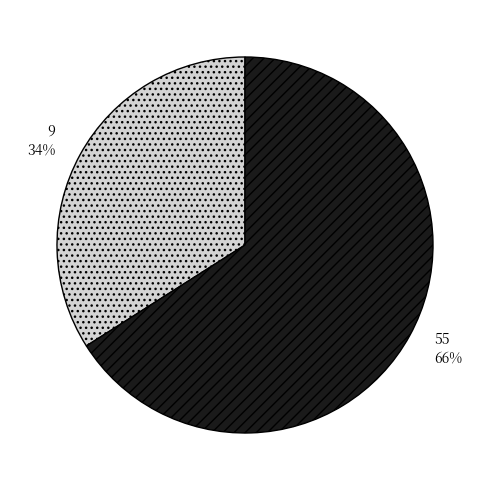

Combined, do 9 and 55 account for over 50%?

Yes